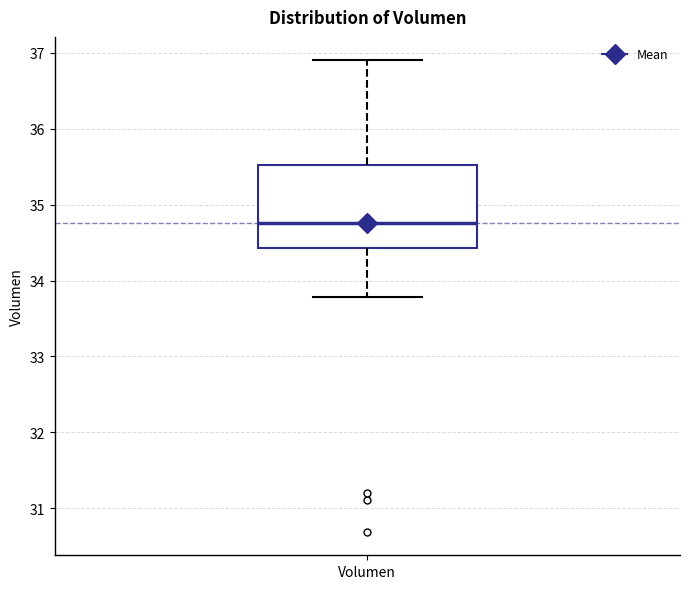

Where does the median line of the box for Volumen sit on the y-axis? The values are not printed on the chart, so give them approximately, as read against the axis.

34.8